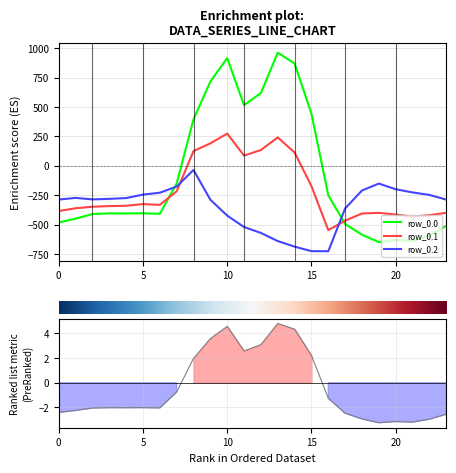

What is the value of the row_0.0 point at the 19th from the left?

-586.7